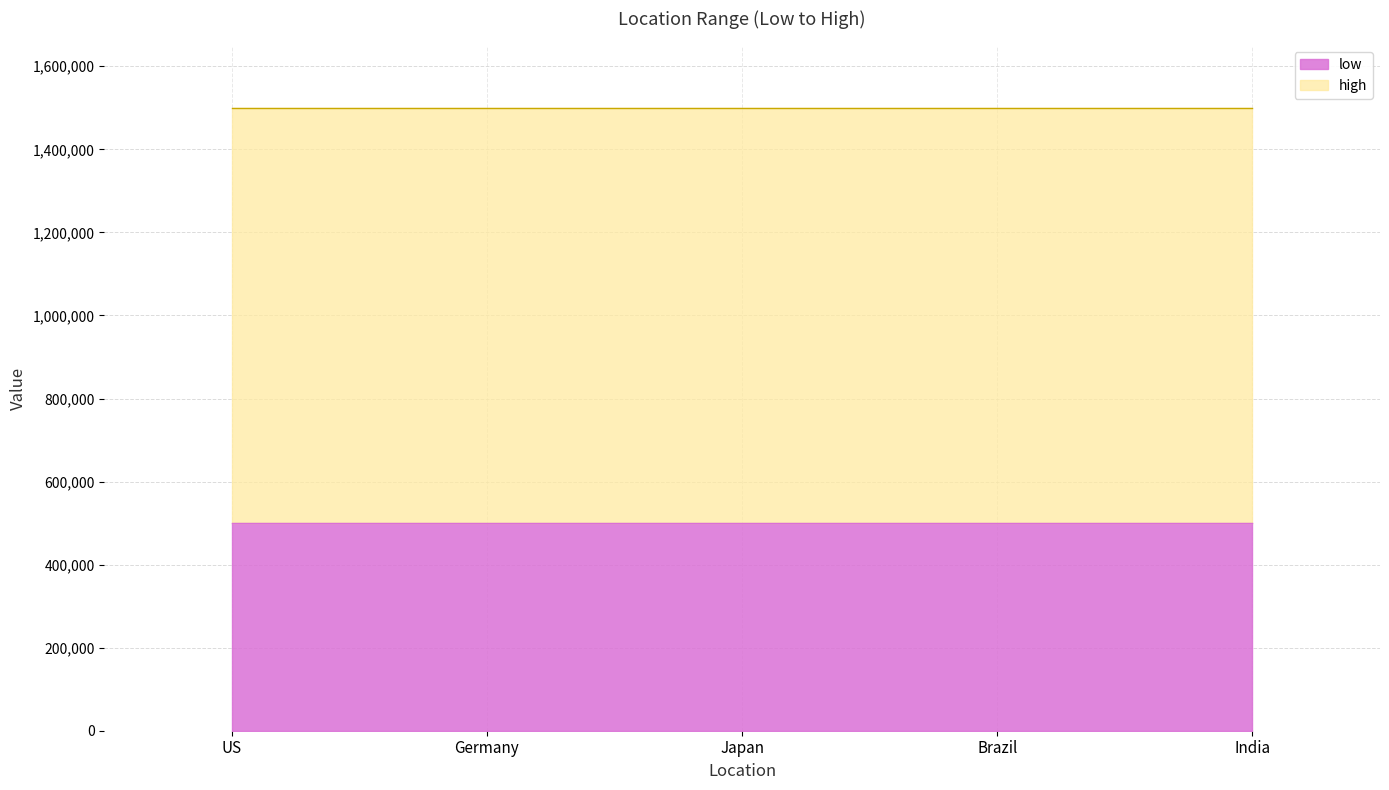

How many categories are shown in the chart?

5